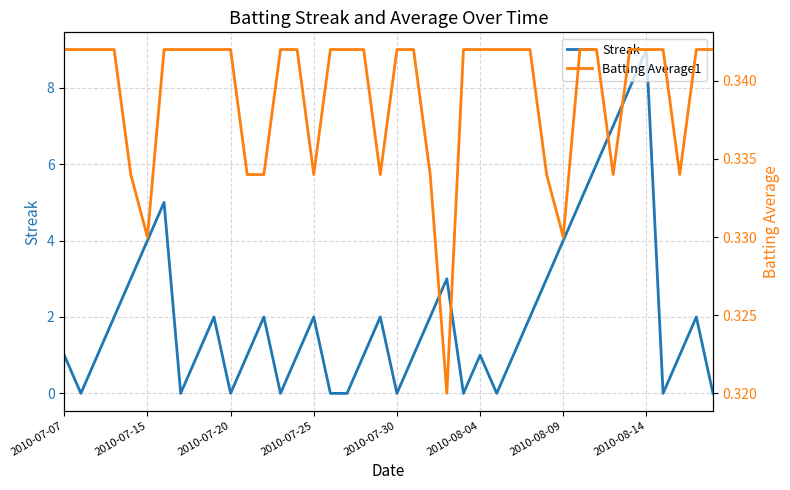

True or false: Streak has a value of 1 at 2010-07-07.

True